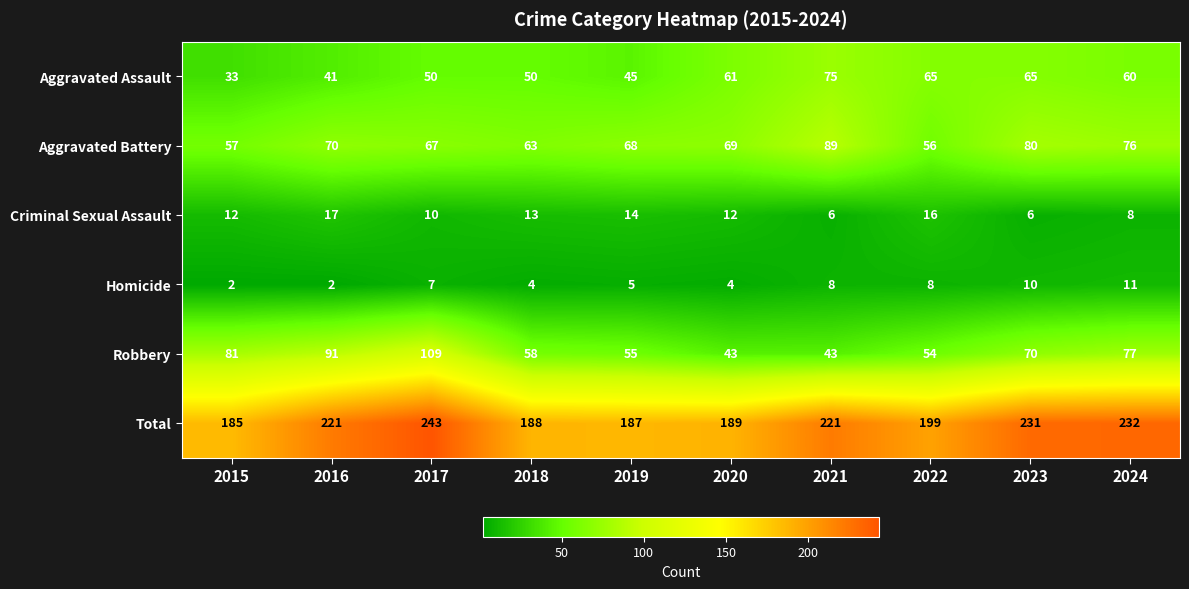

Which series has the largest total across all categories?

Total